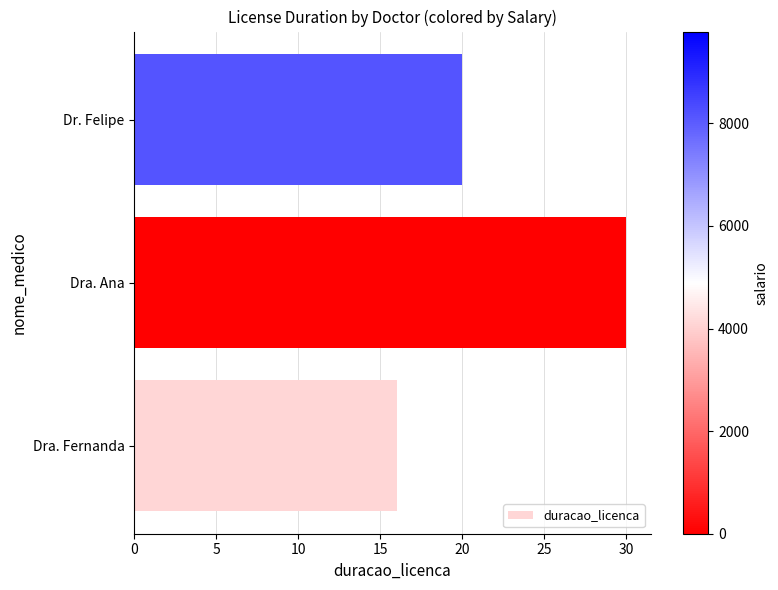

Reading bottom to top, extract all data points from this chart.

16	30	20